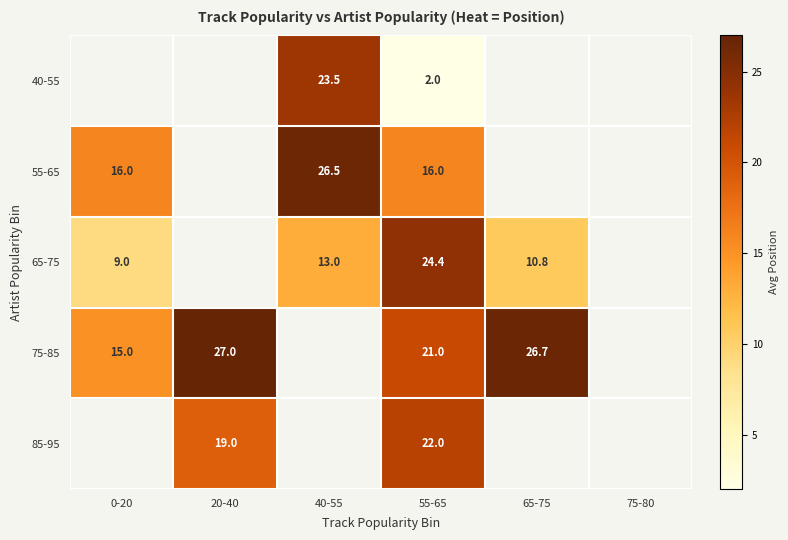

True or false: 40-55 has a value of 39.1 at 40-55.

False